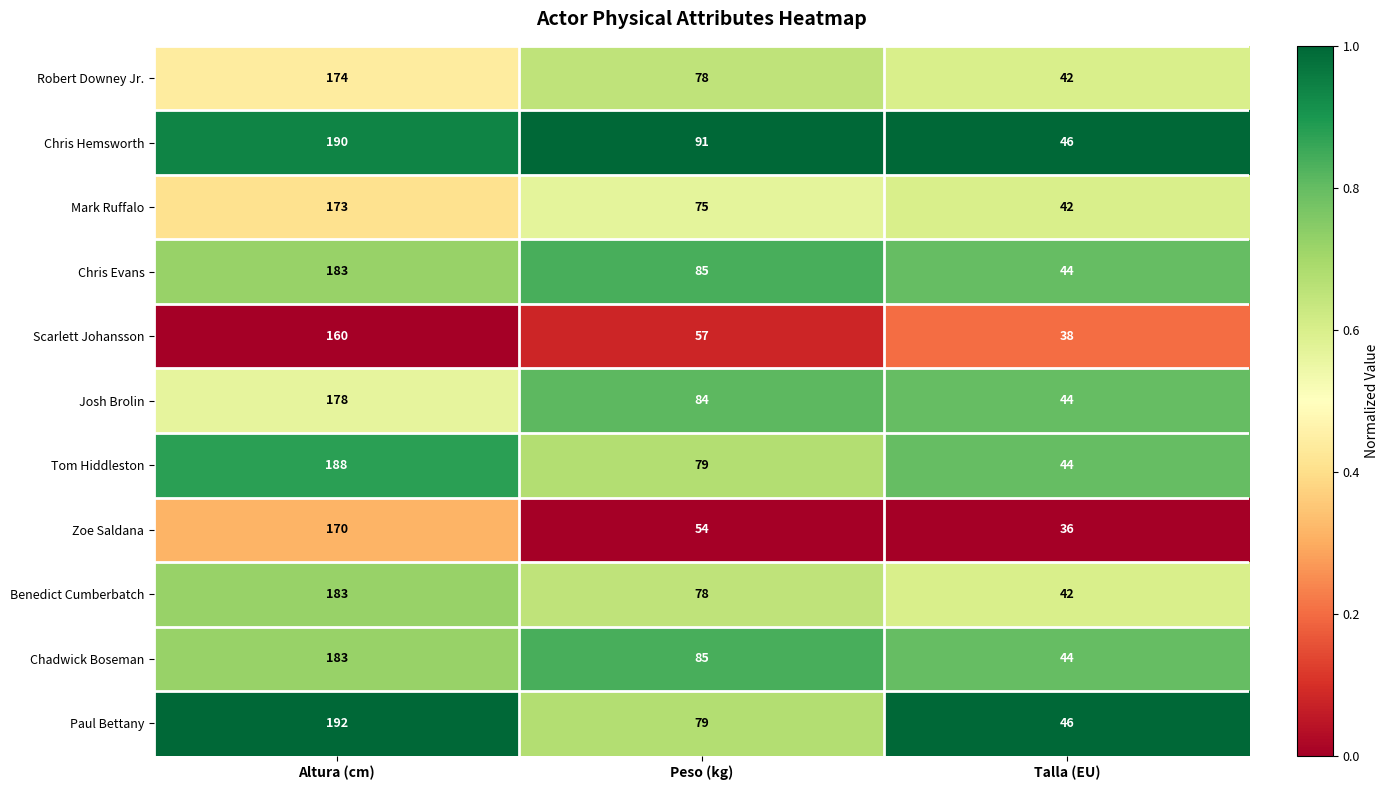

What is the spread (max minus min) of values at Talla (EU)?

10